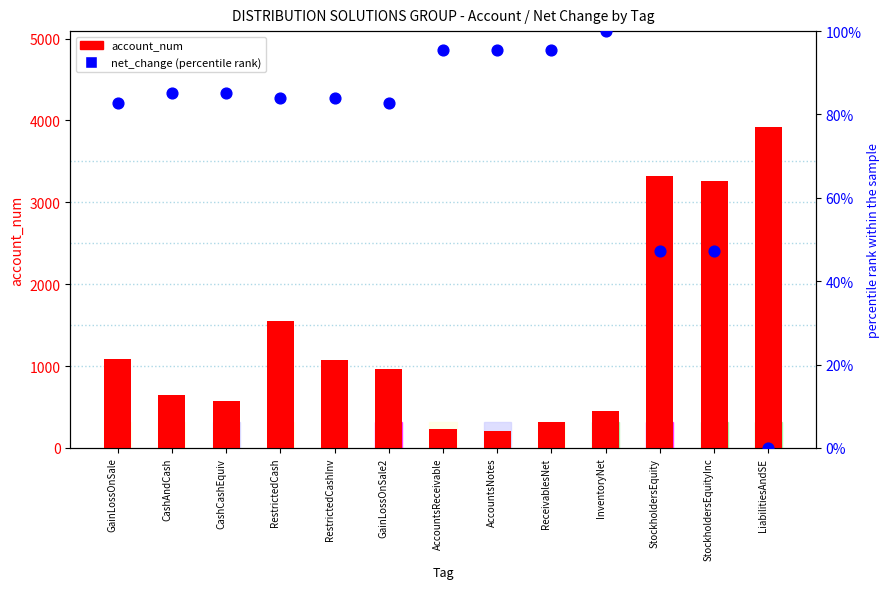

Which series has the largest total across all categories?

account_num